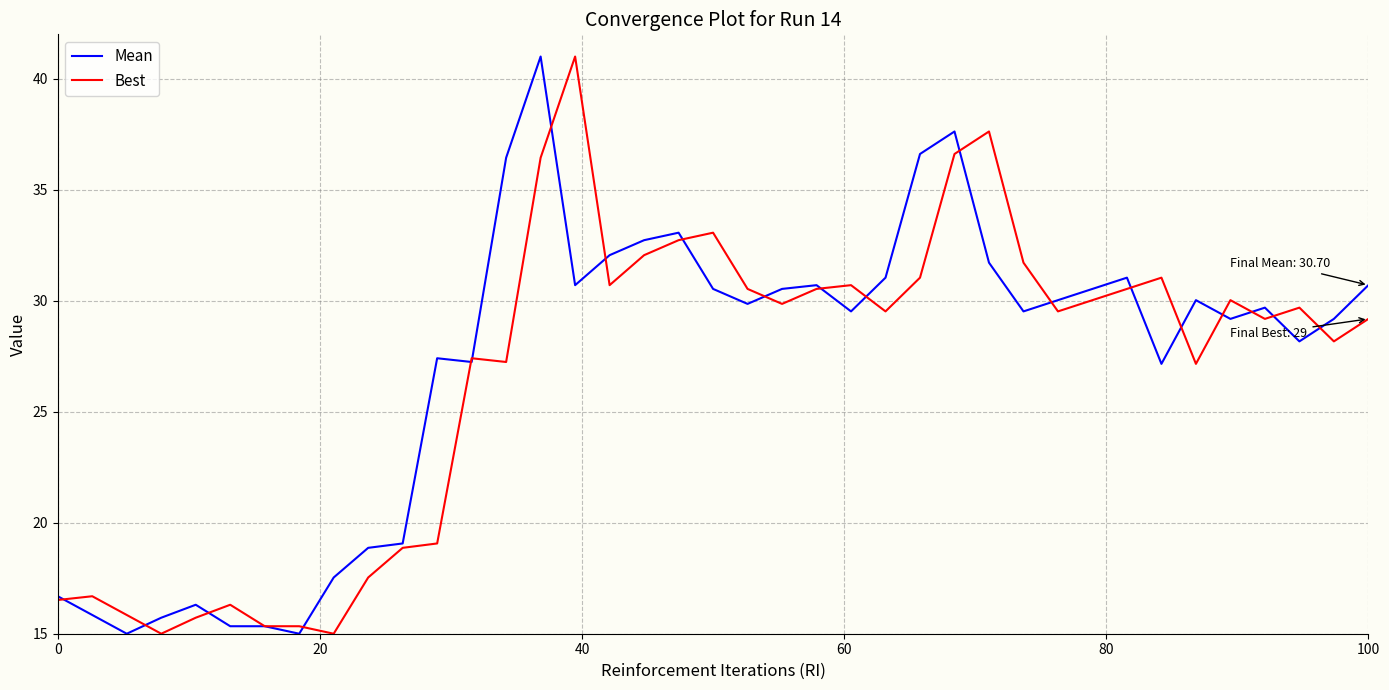

What is the maximum value for Mean?

41.0